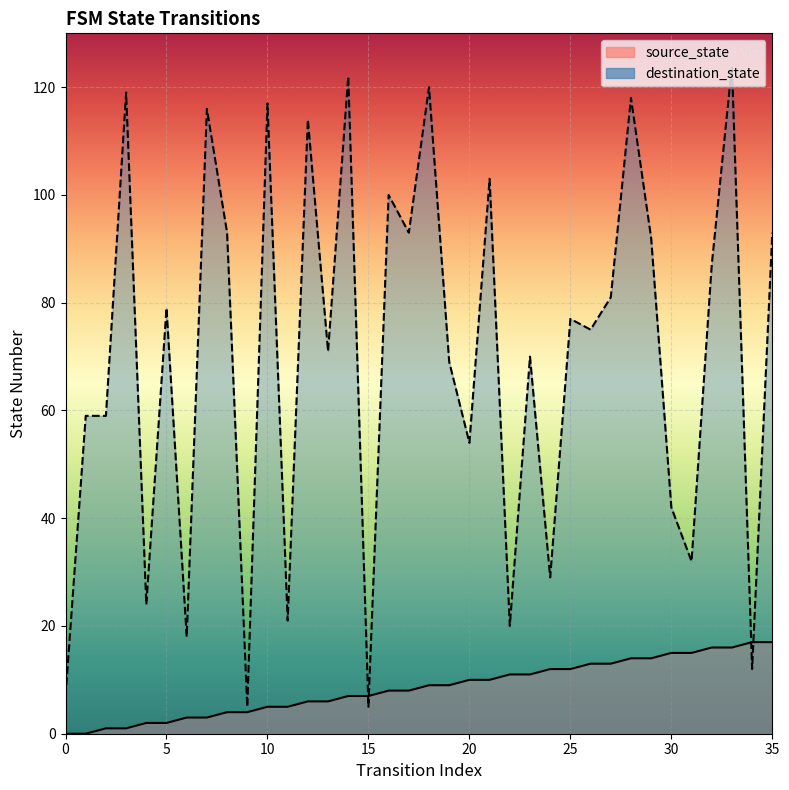

What is the total value across all series at 30?

57